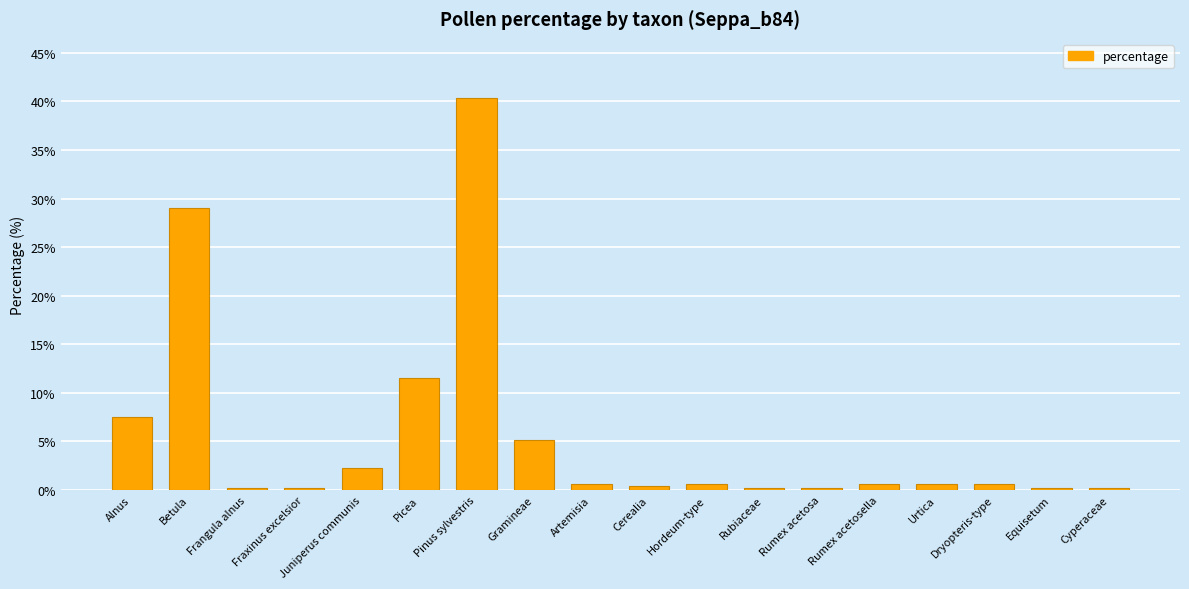

Are the bars grouped side by side (vs. stacked)?

No